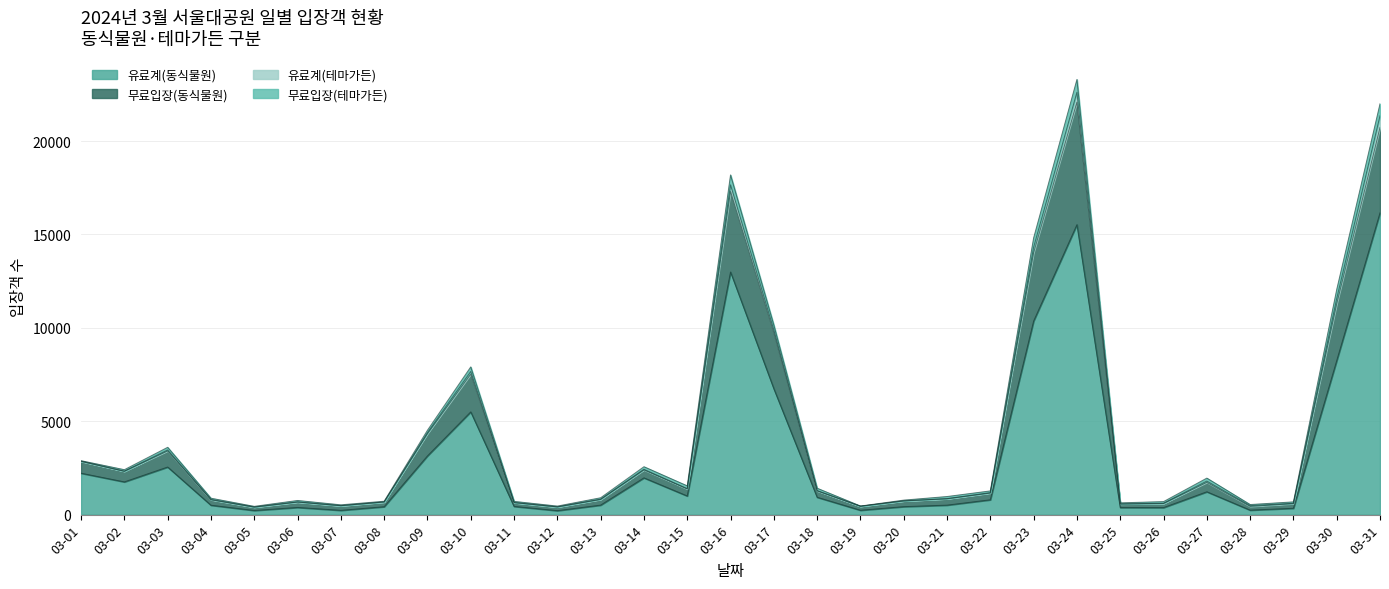

Is it true that 유료계(동식물원) equals 235 at 03-19?

True